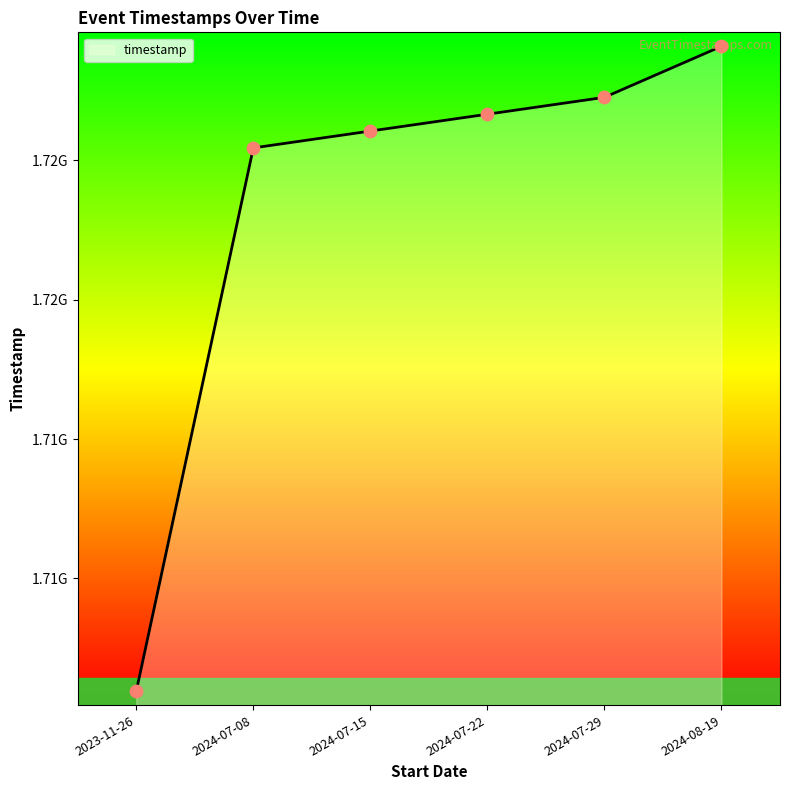

Between 2024-07-15 and 2024-07-29, which is larger?

2024-07-29